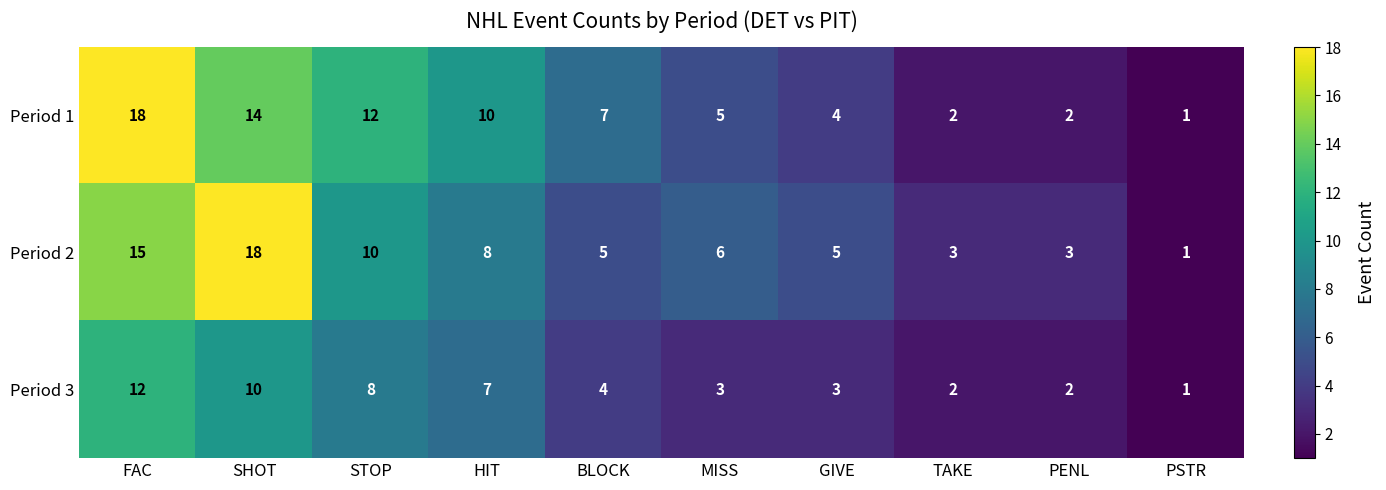

Rank the series at HIT from lowest to highest value.

Period 3, Period 2, Period 1